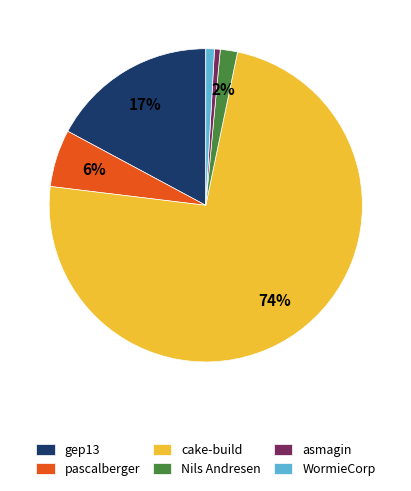

Combined, do gep13 and asmagin account for over 50%?

No